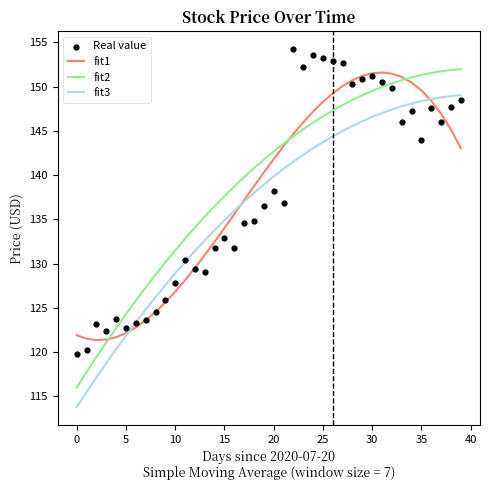

What are all the series names shown in the legend?

fit1, fit2, fit3, Real value